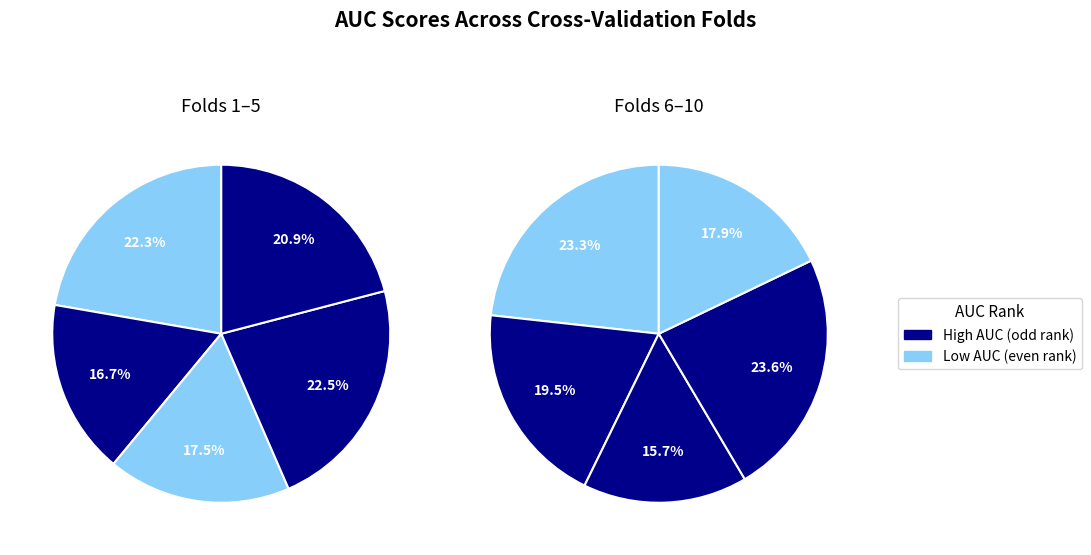

Does any single category account for the majority?

No